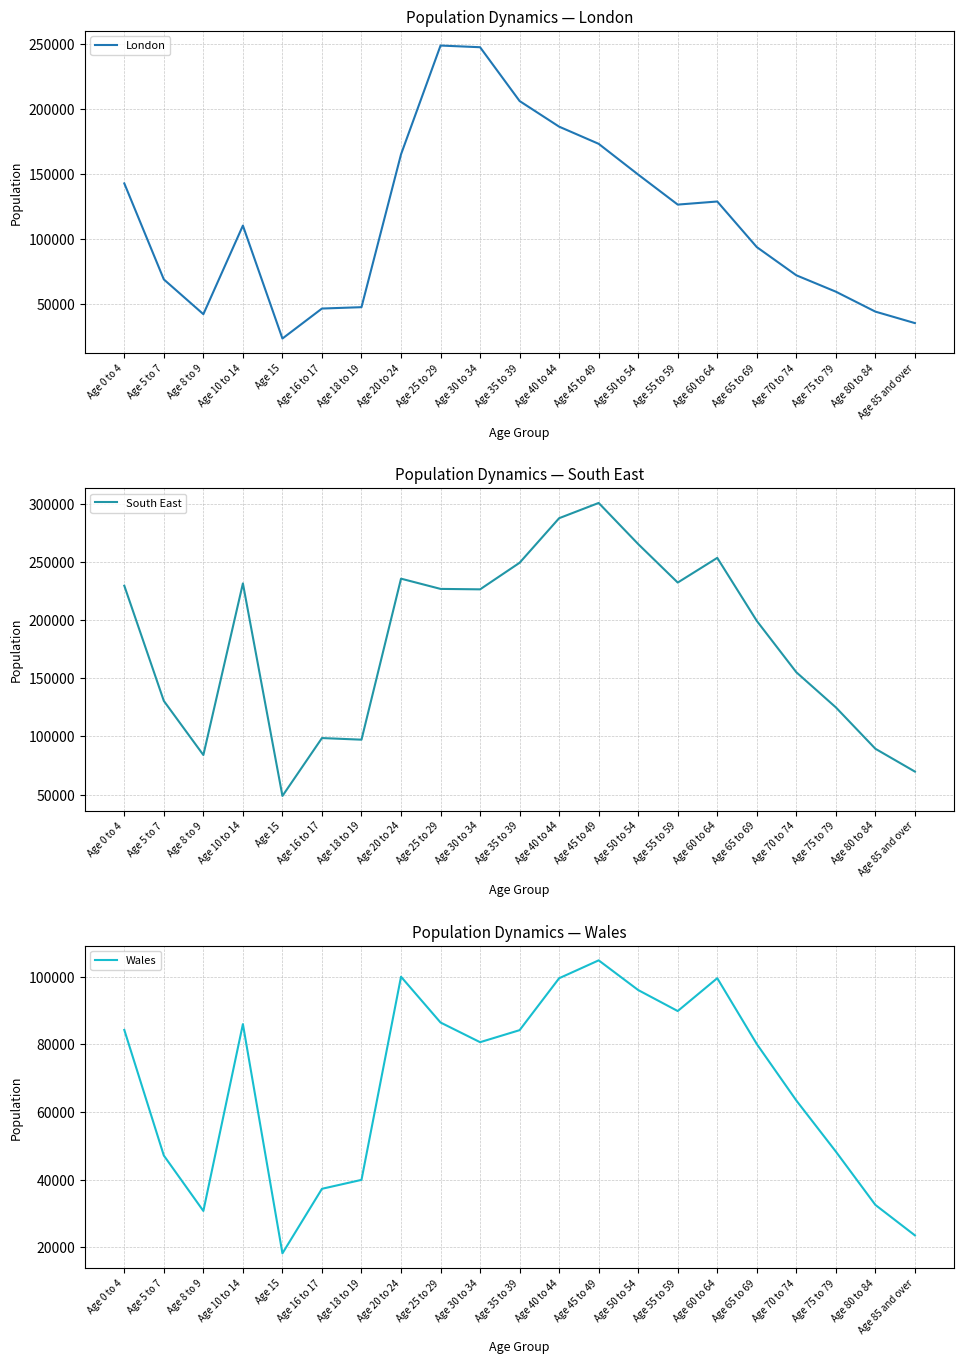

Which has a higher value, Age 5 to 7 or Age 15?

Age 5 to 7